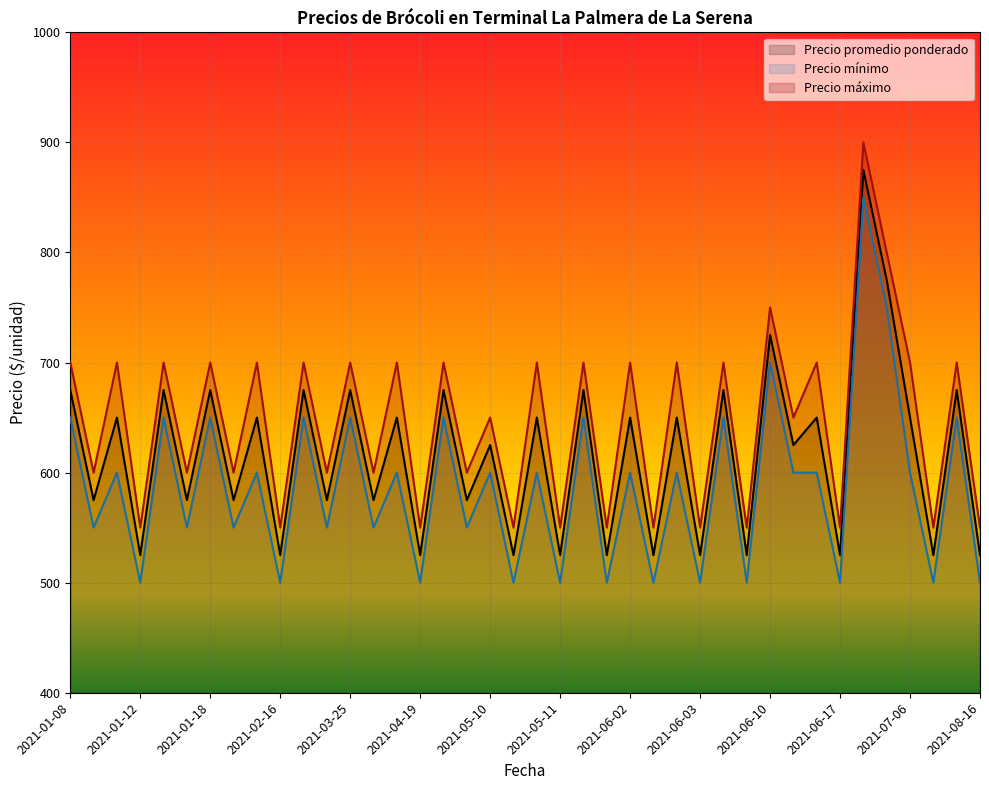

What is the difference between the second highest and minimum values in the Precio promedio ponderado series?

250